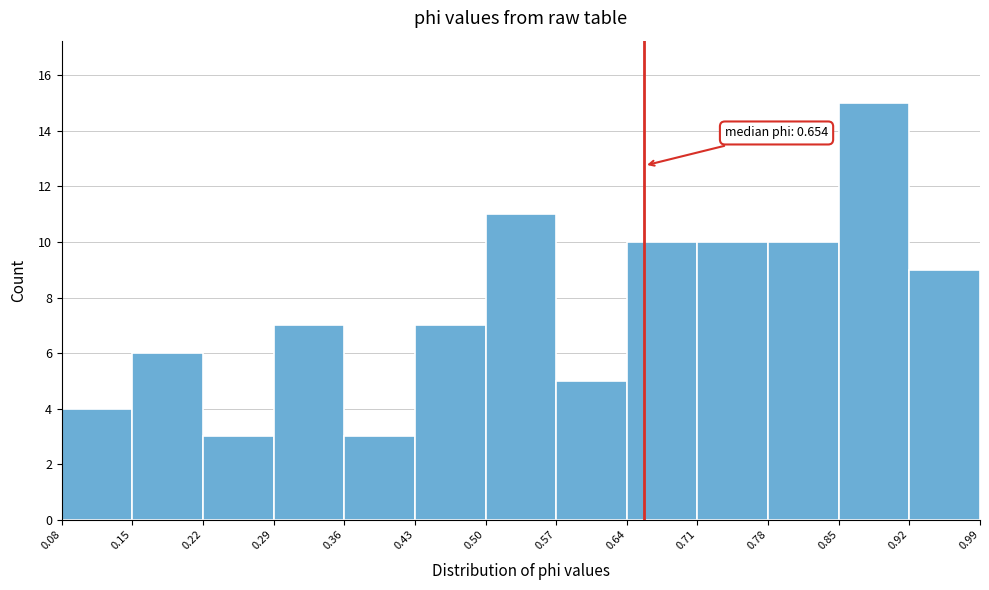

Over which range of the x-axis is the bar tallest?

0.85 to 0.92